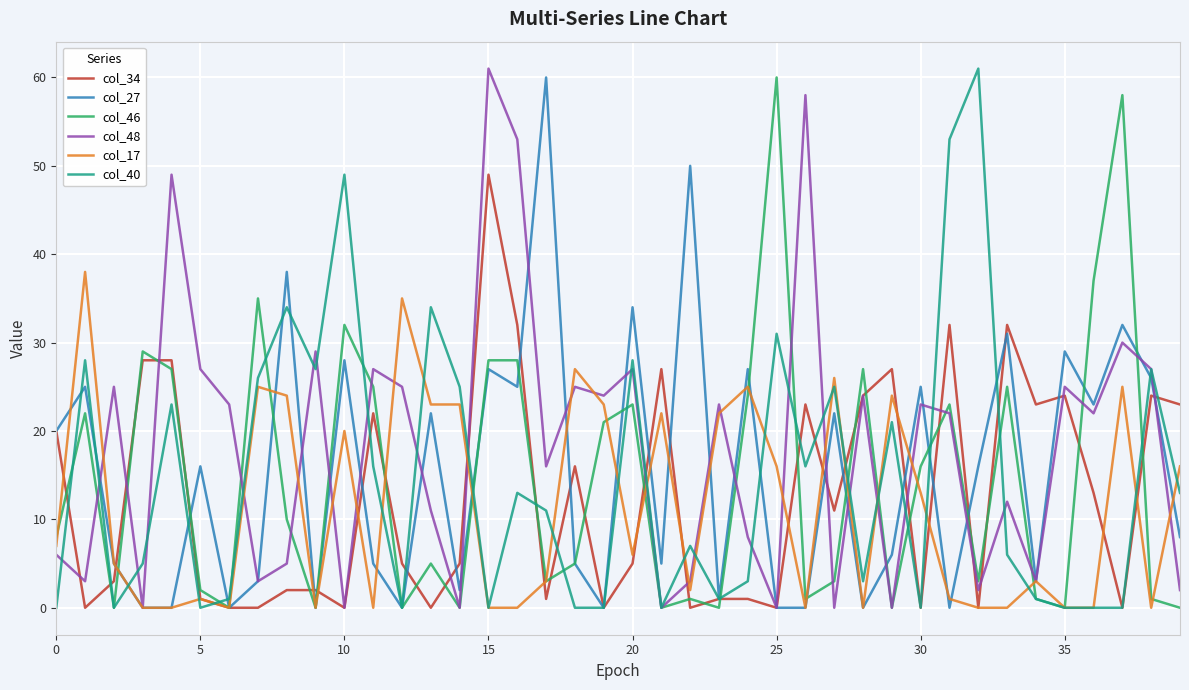

What is the maximum value shown in the chart?

61